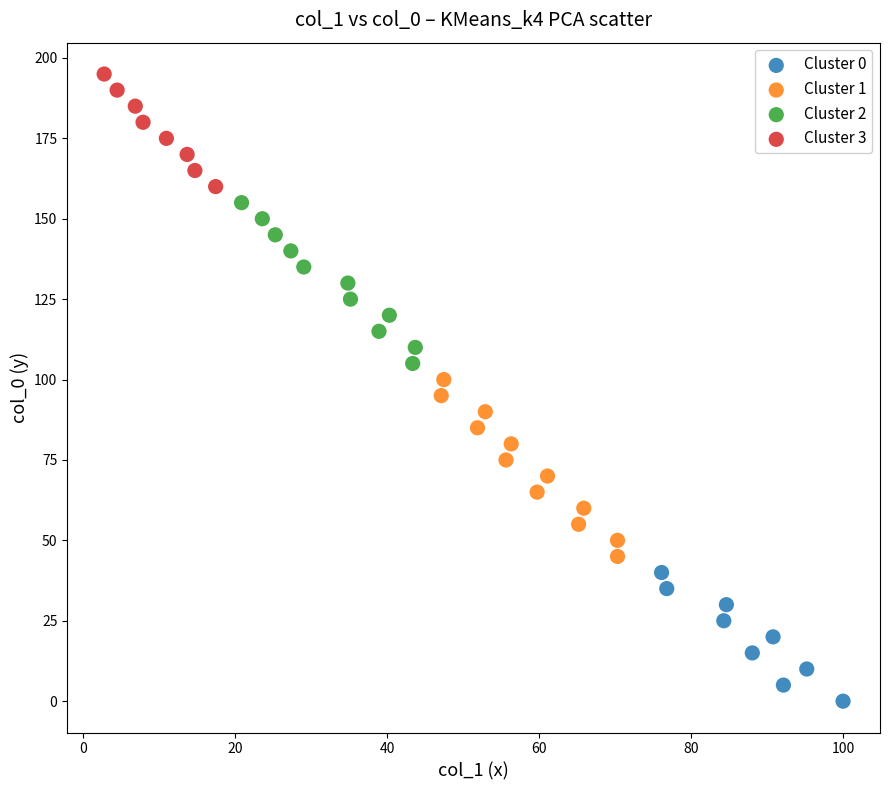

Which series reaches the maximum Y coordinate?

Cluster 3